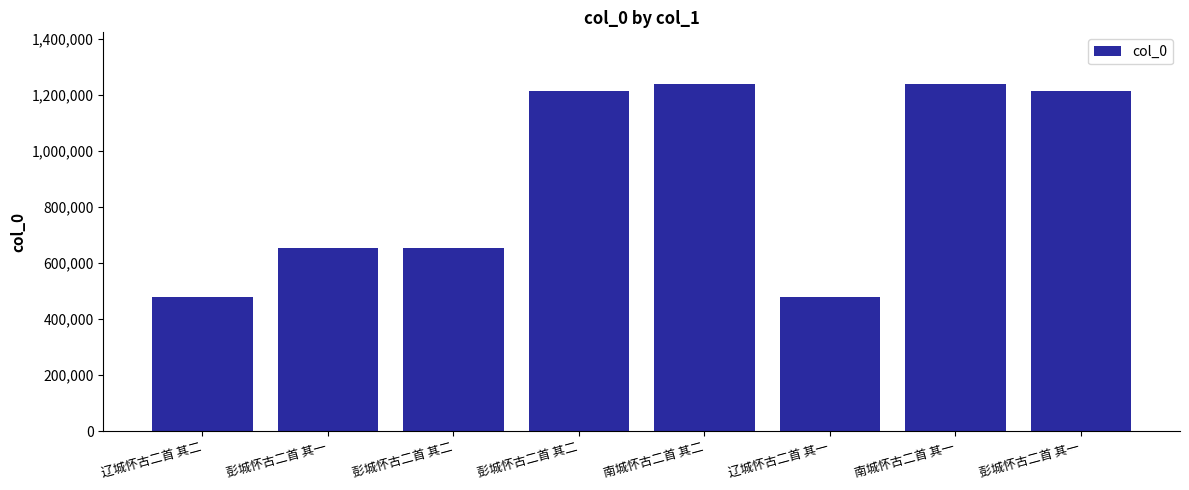

What is the label of the 3rd bar from the left?

彭城怀古二首 其二